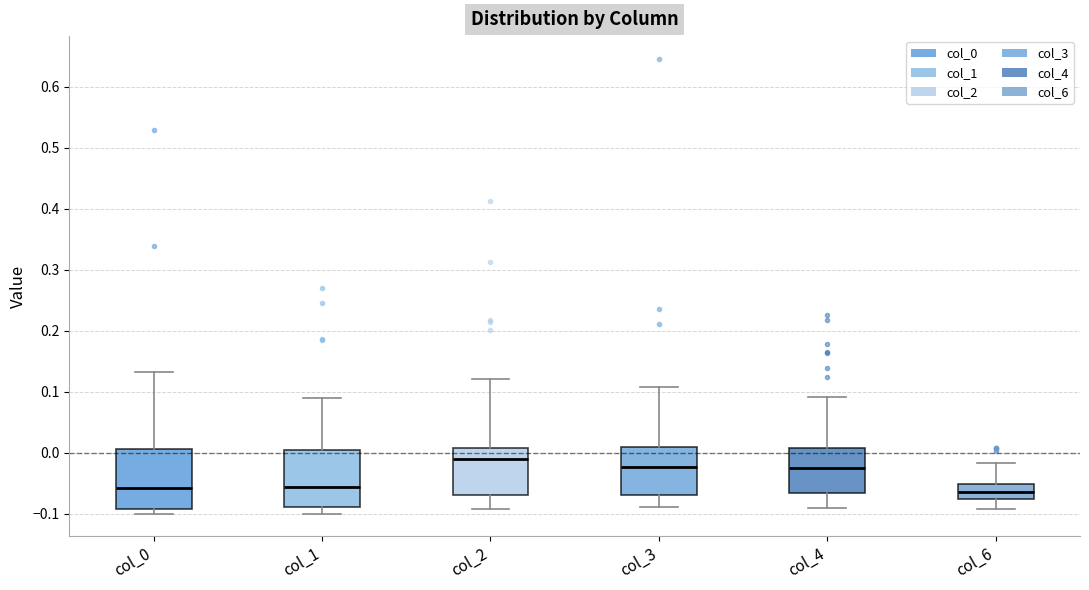

Where does the upper whisker of the box for col_1 end on the y-axis? The values are not printed on the chart, so give them approximately, as read against the axis.

0.09